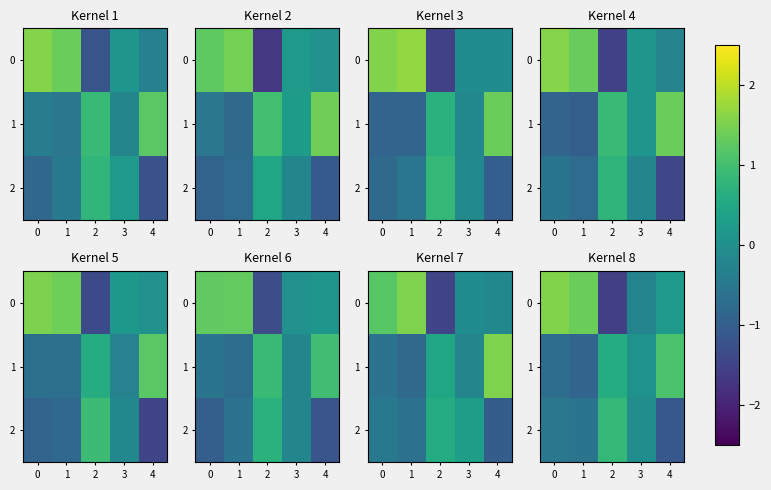

Count the number of categories in the chart.

5